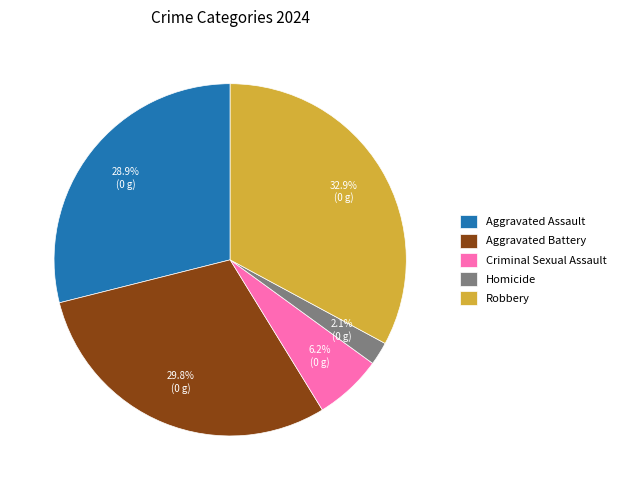

Is it true that Robbery is 33% of the pie?

True